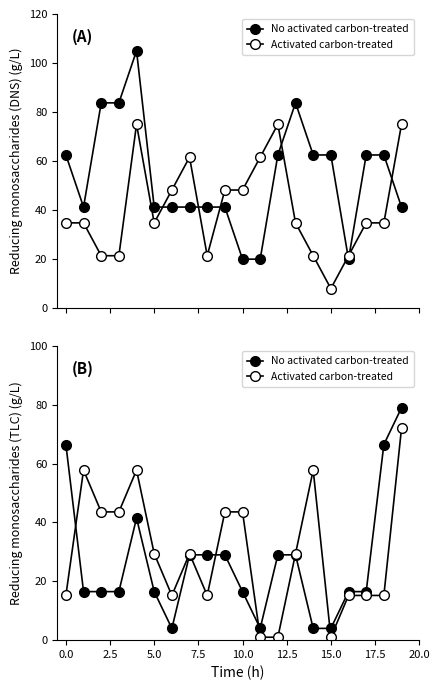

What is the minimum value for No activated carbon-treated?

4.0